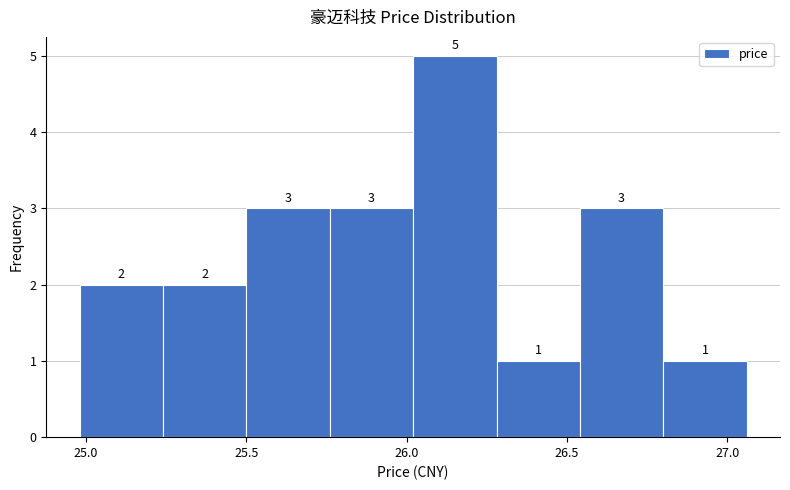

Reading left to right, transcribe this chart: for each bar, give the range it covers on the x-axis and its height. The bar edges are not printed on the chart, so give them approximately, as read against the axis.

24.98 to 25.24: 2
25.24 to 25.50: 2
25.50 to 25.76: 3
25.76 to 26.02: 3
26.02 to 26.28: 5
26.28 to 26.54: 1
26.54 to 26.80: 3
26.80 to 27.06: 1